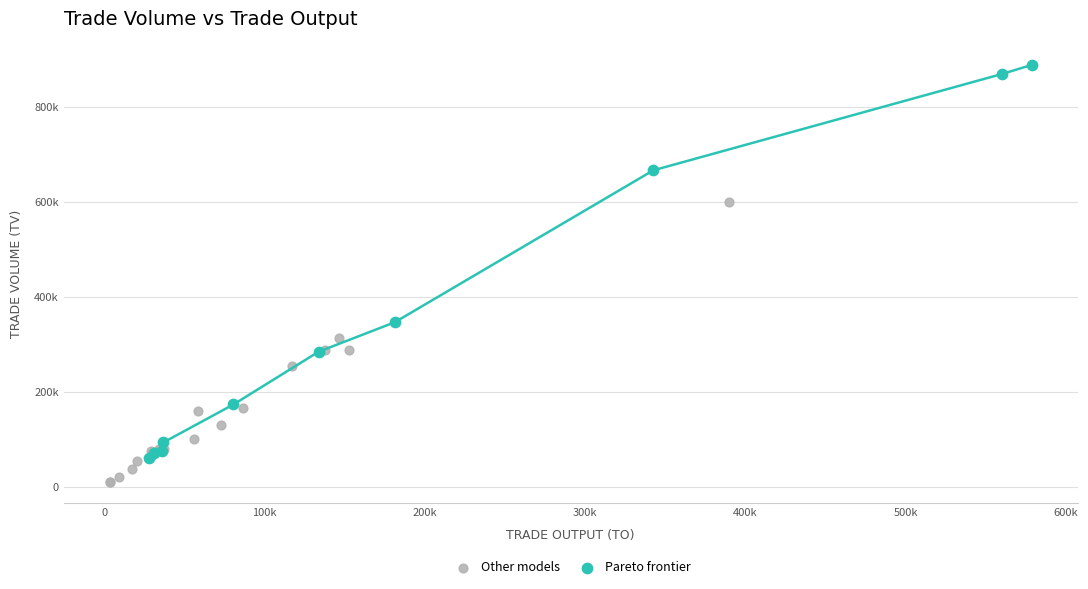

What are all the series names shown in the legend?

Other models, Pareto frontier